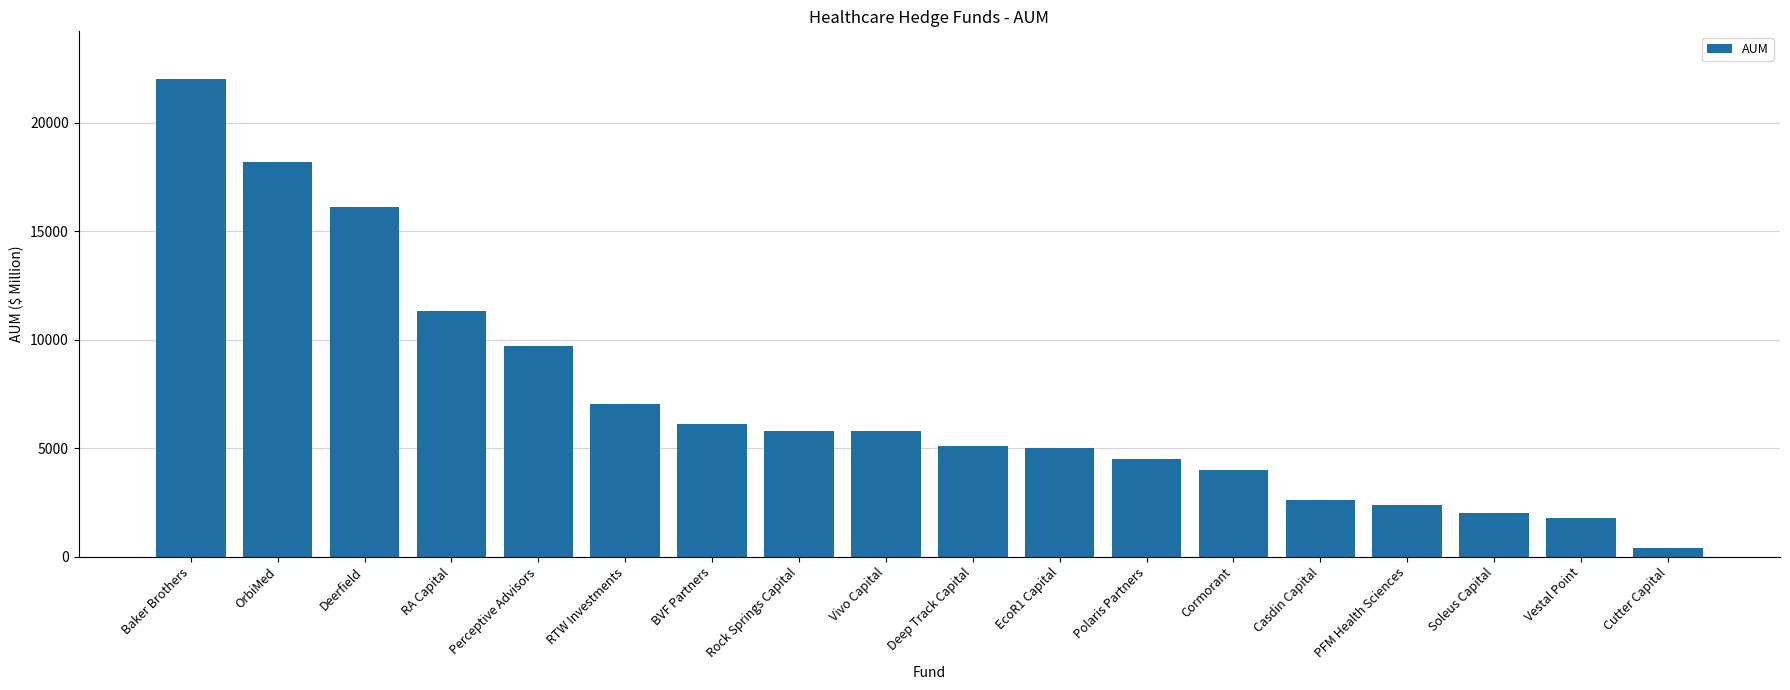

What is the smallest value displayed?

400